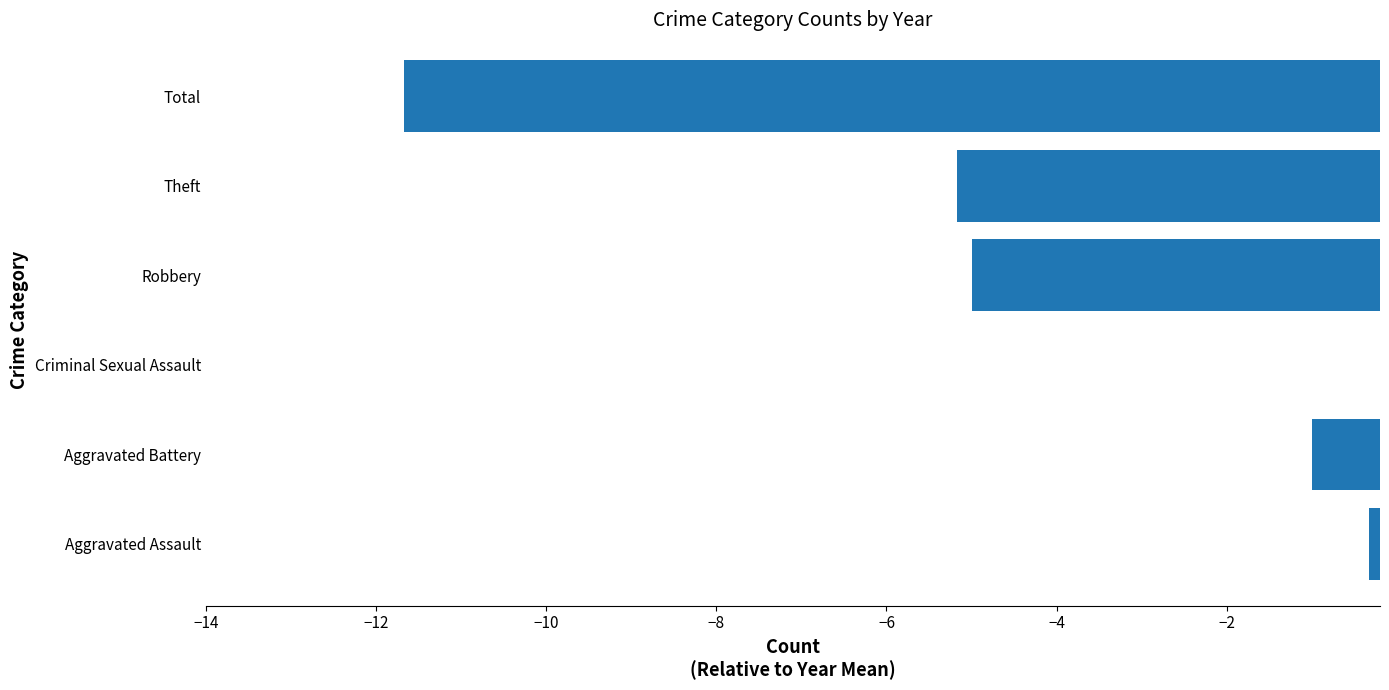

What is the difference between the second highest and second lowest values?

4.8